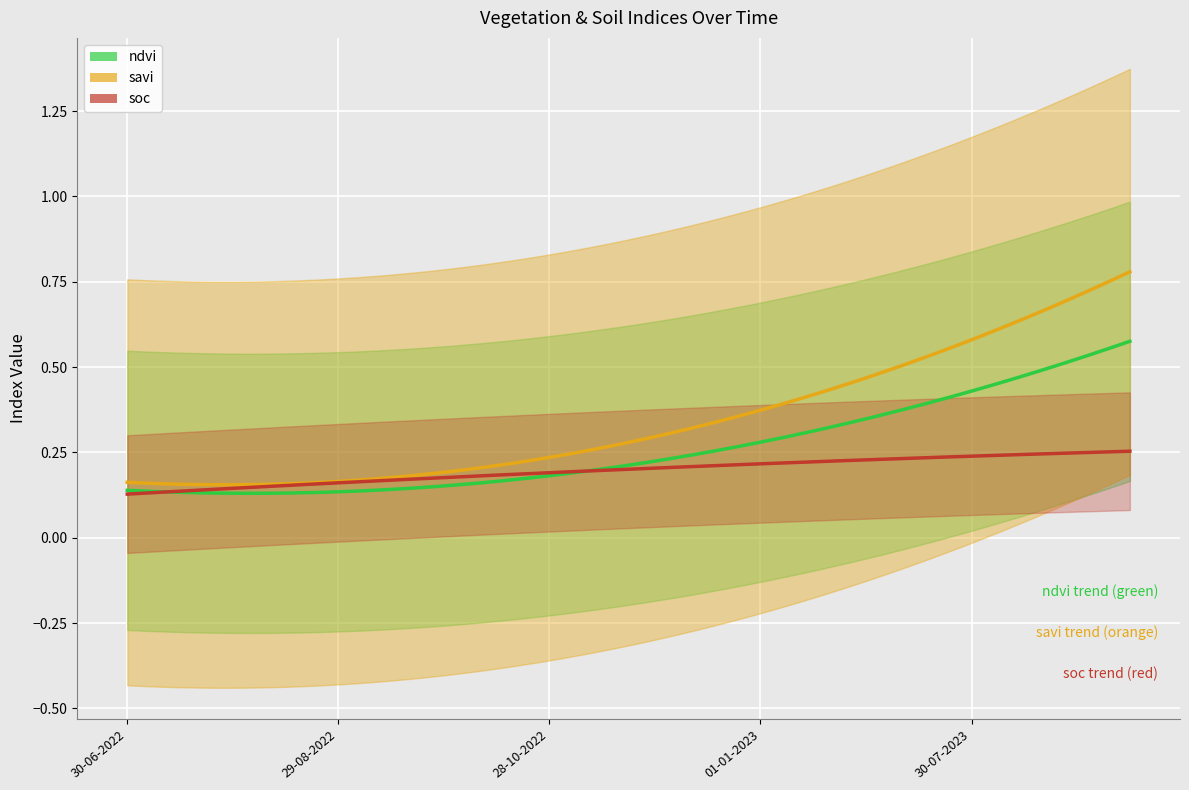

Where is the first local maximum for savi?

30-07-2022